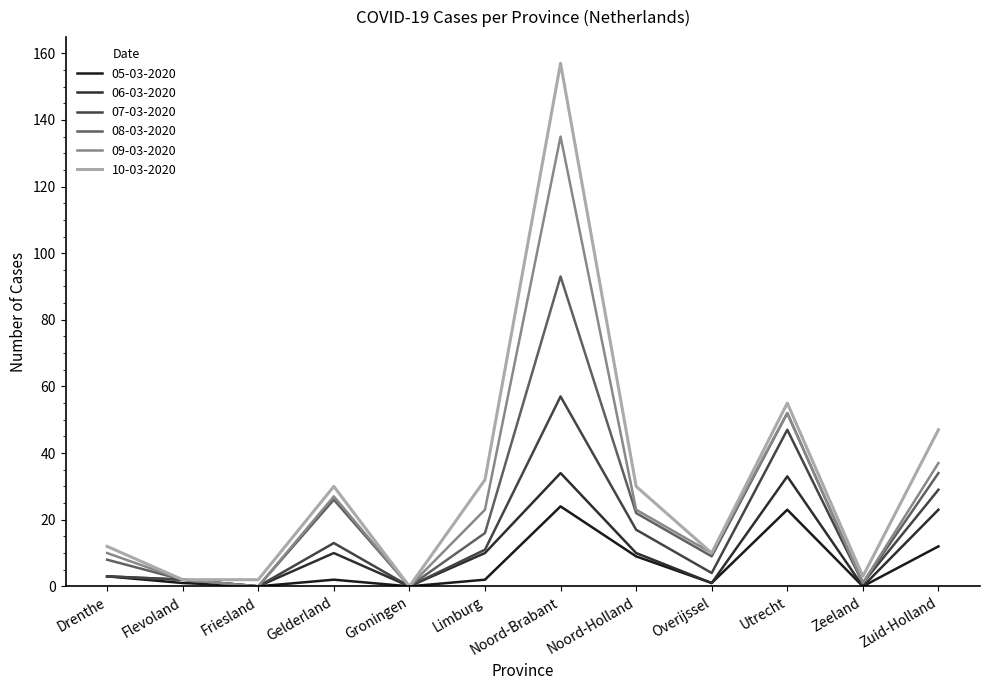

Is the value of 10-03-2020 at Overijssel greater than the value of 09-03-2020 at Utrecht?

No